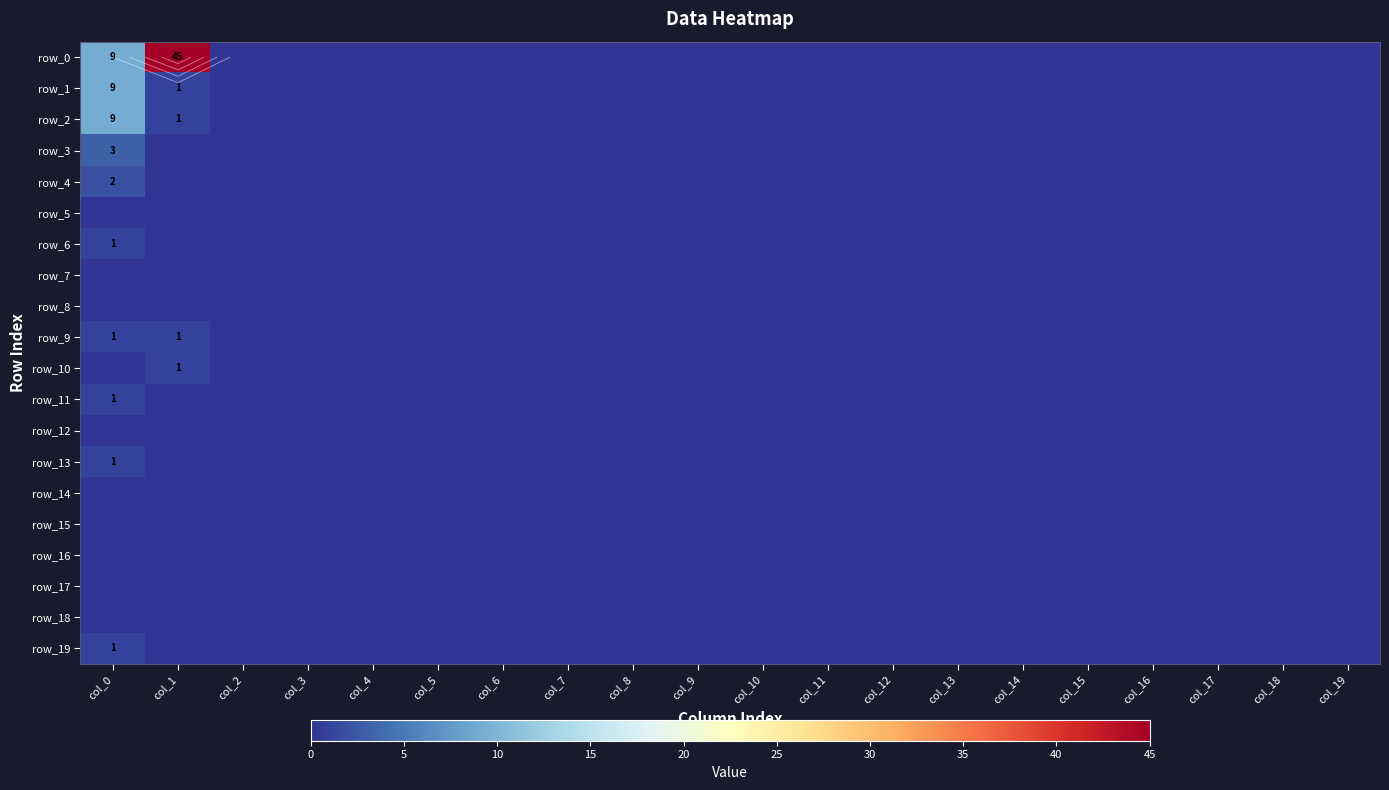

True or false: row_0 has a value of 5 at col_0.

False